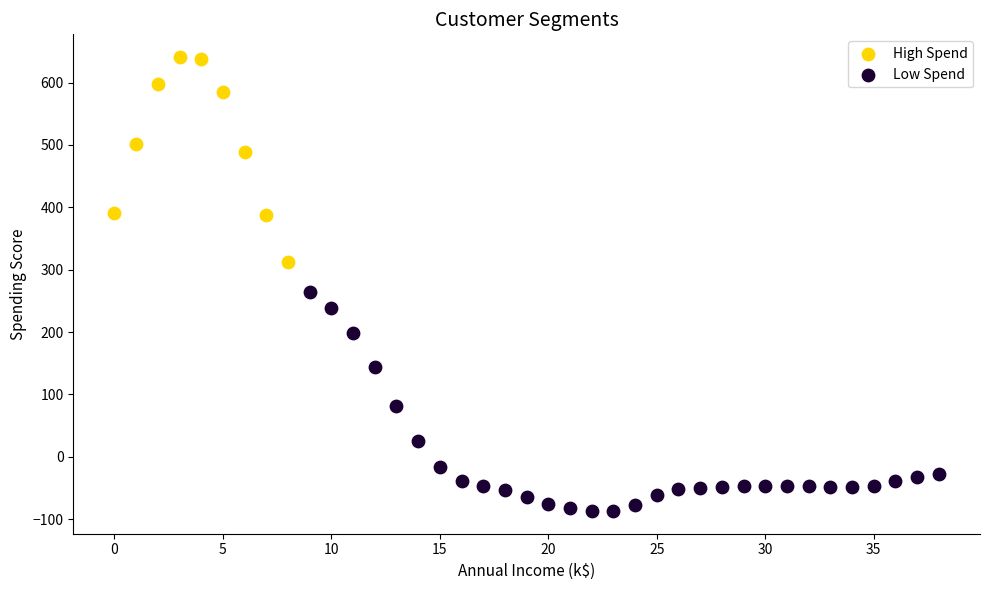

Which series contains the highest Y value?

High Spend